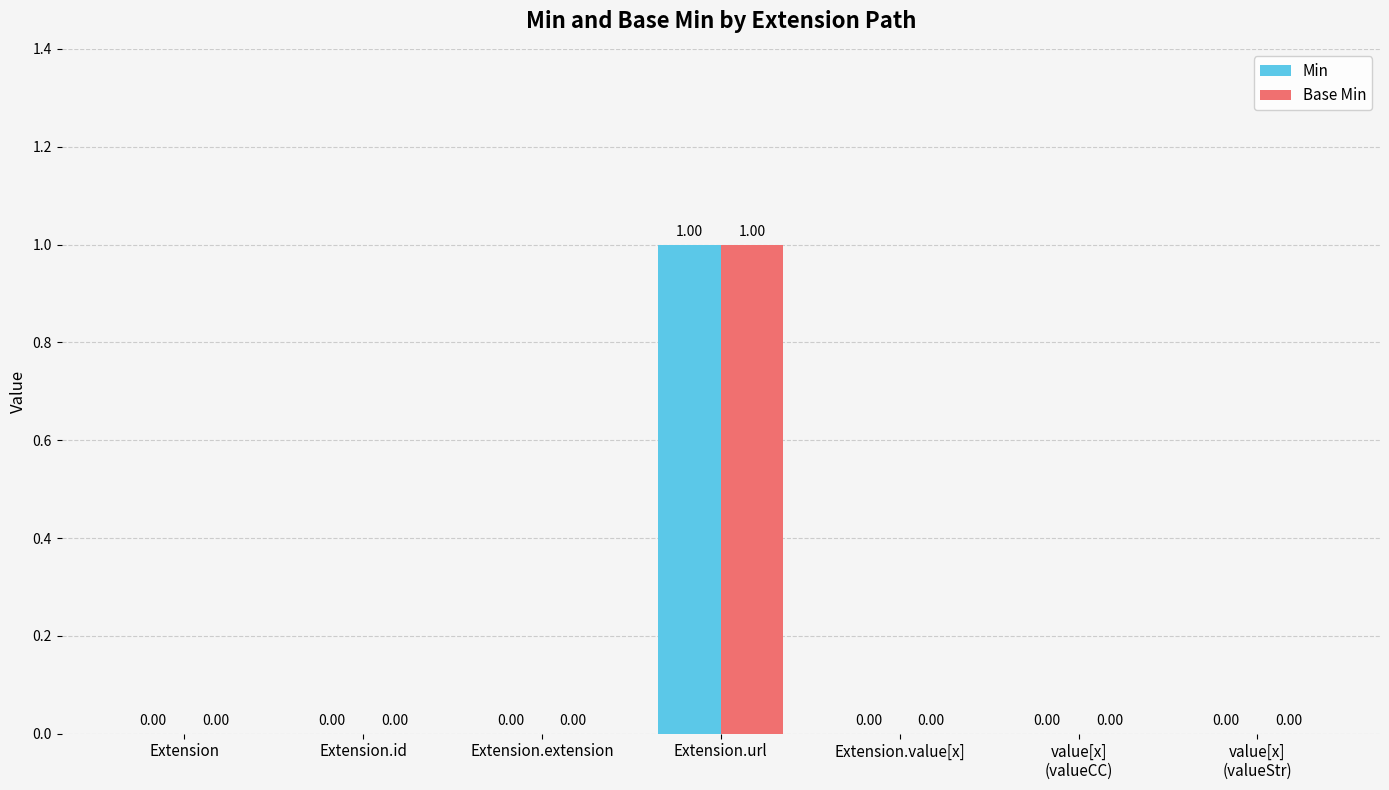

What is the sum of all Base Min values?

1